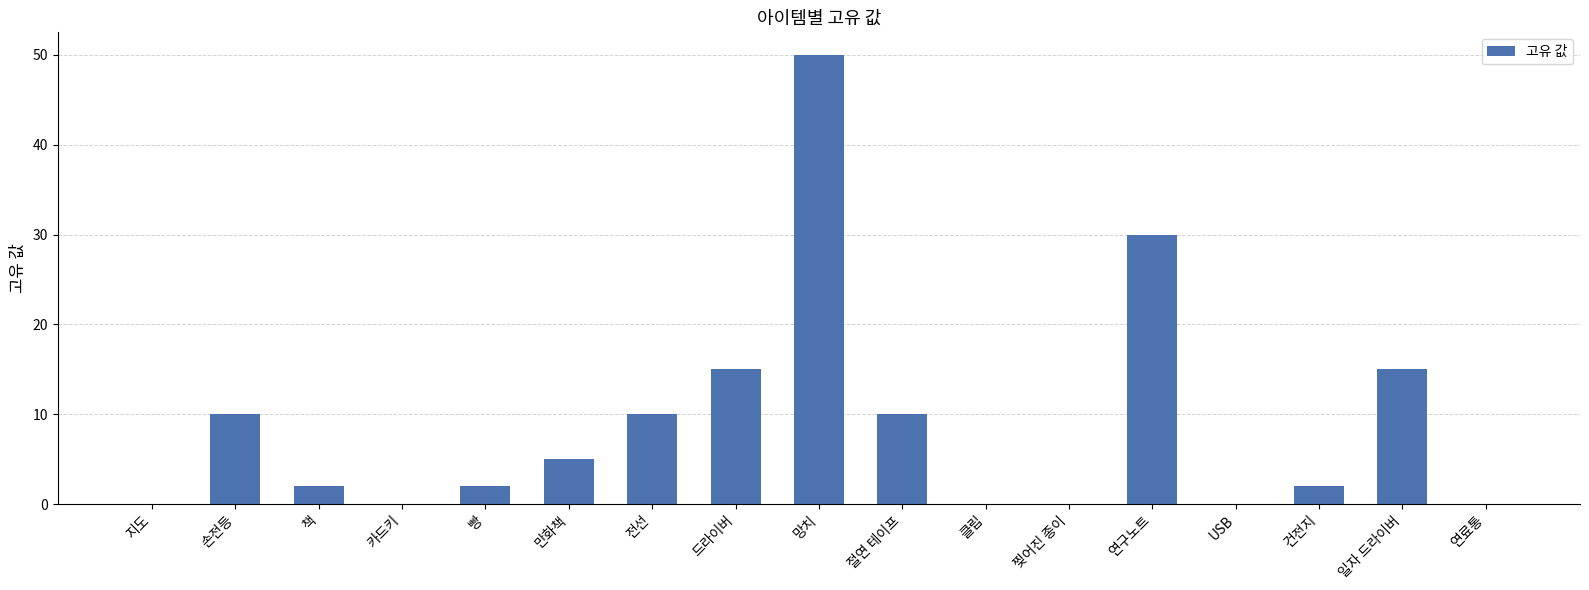

At which label is the value closest to 25?

연구노트